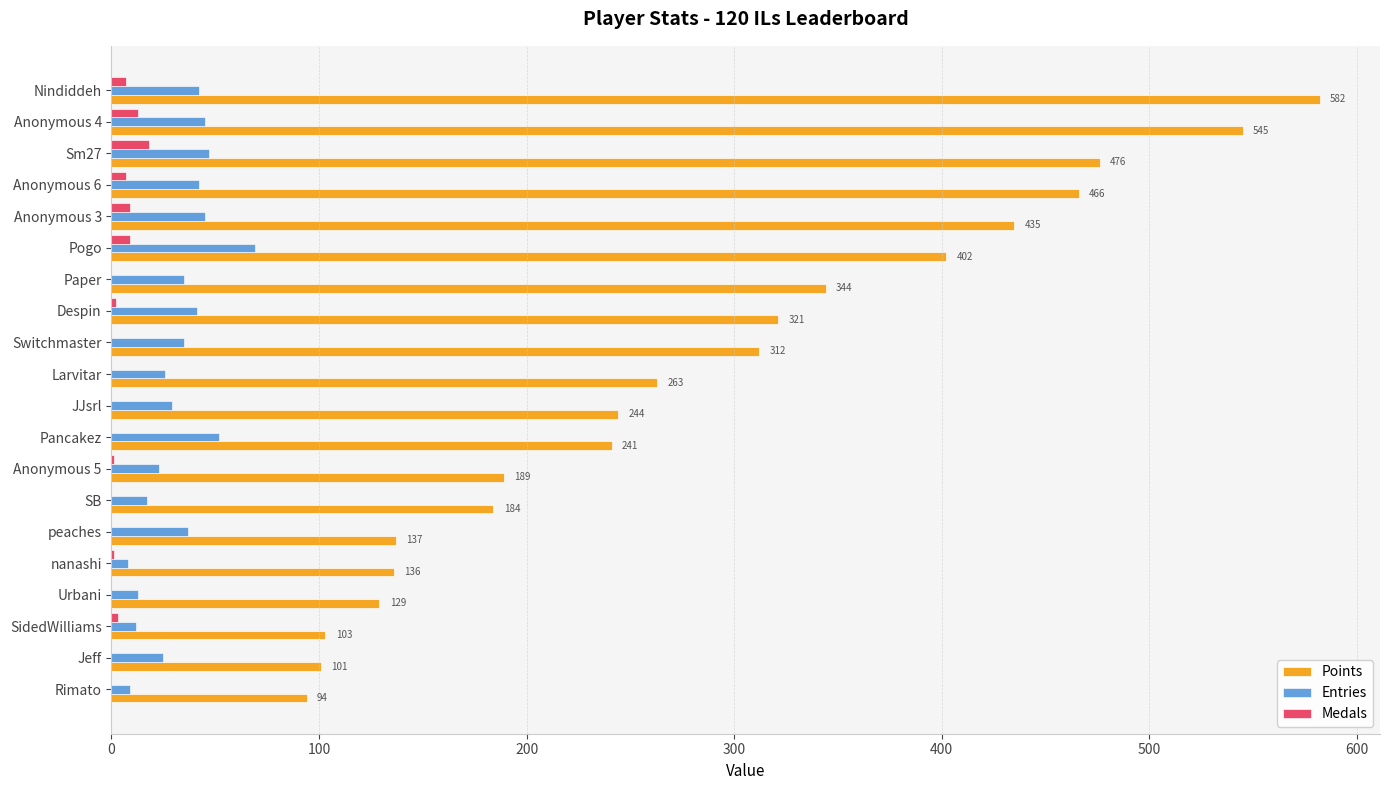

Is it true that Points equals 733 at Sm27?

False